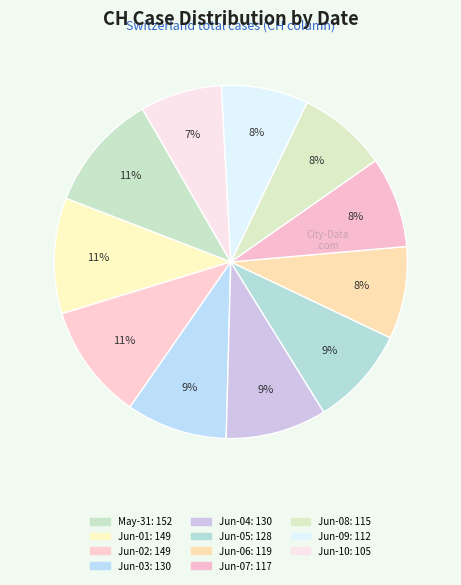

Is there a majority slice in this chart?

No